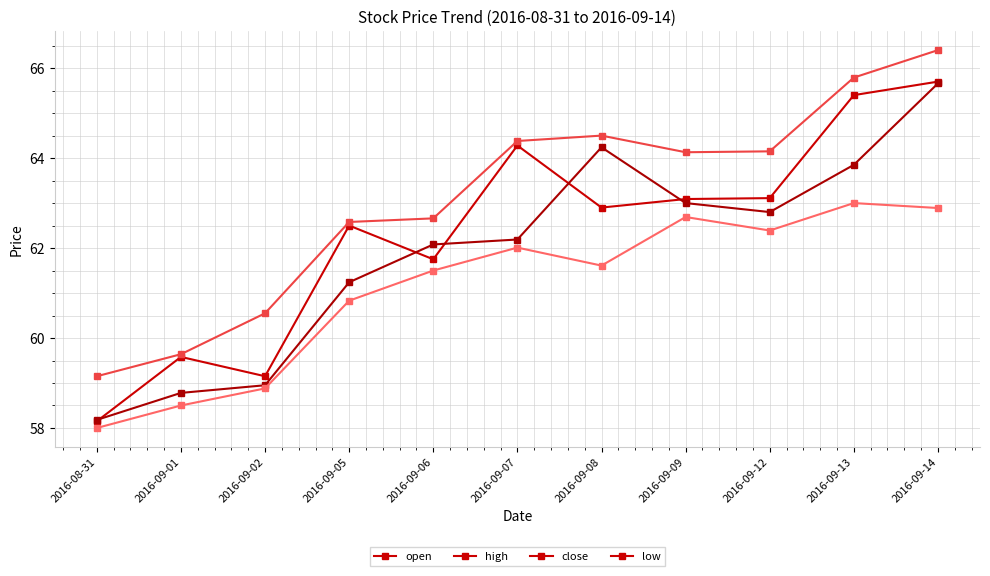

How many data points in low are above 61?

7